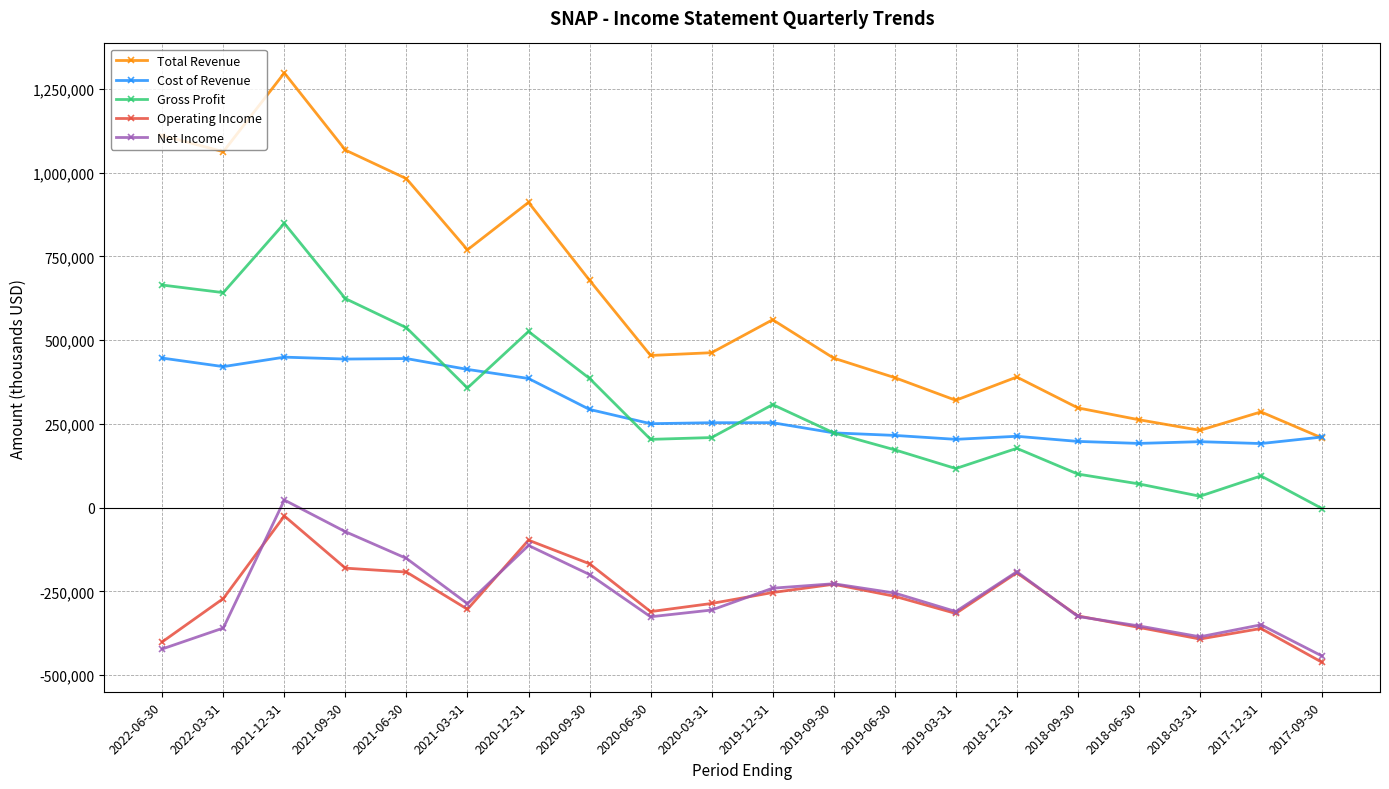

What position from the right is 2018-12-31?

6